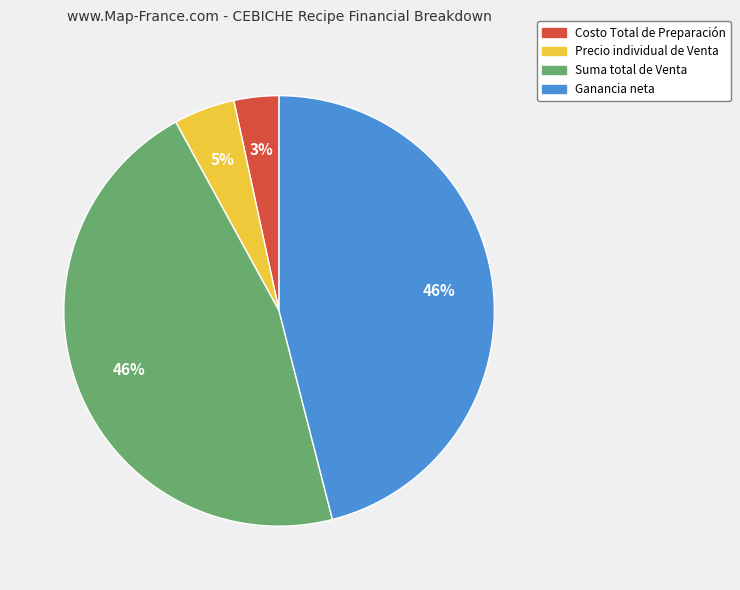

To the nearest percent, what percentage of the pie is Ganancia neta?

46%